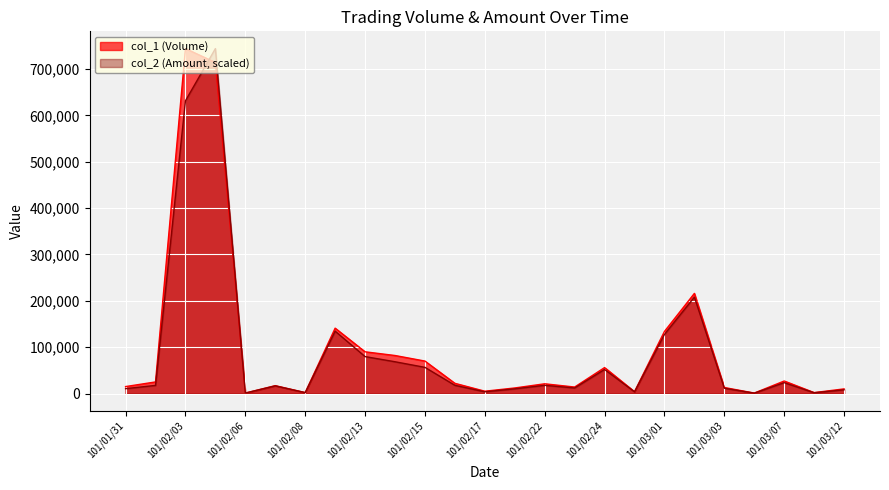

How many values in the col_2 (Amount) series are below 17522?

12